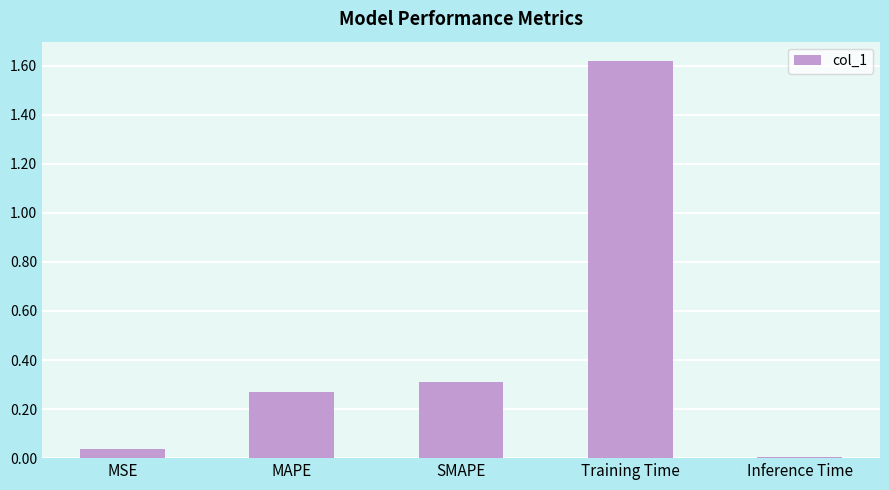

Are the bars horizontal?

No